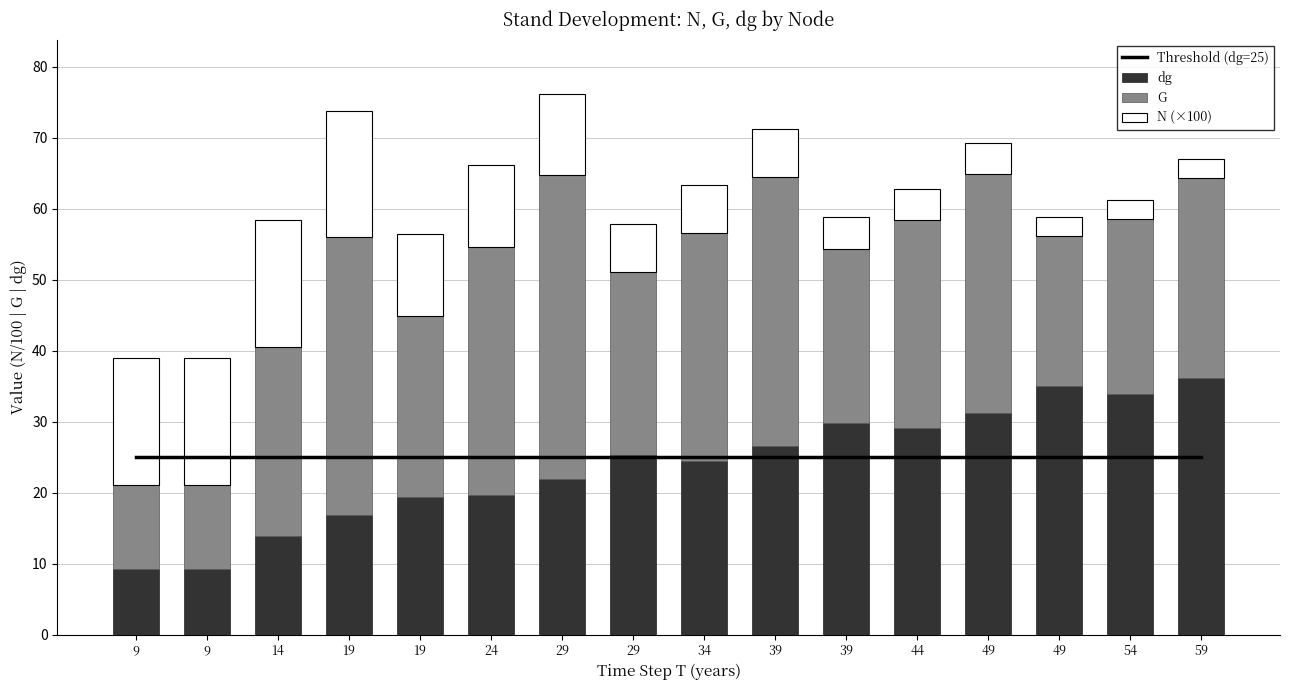

How many groups of bars are there?

16